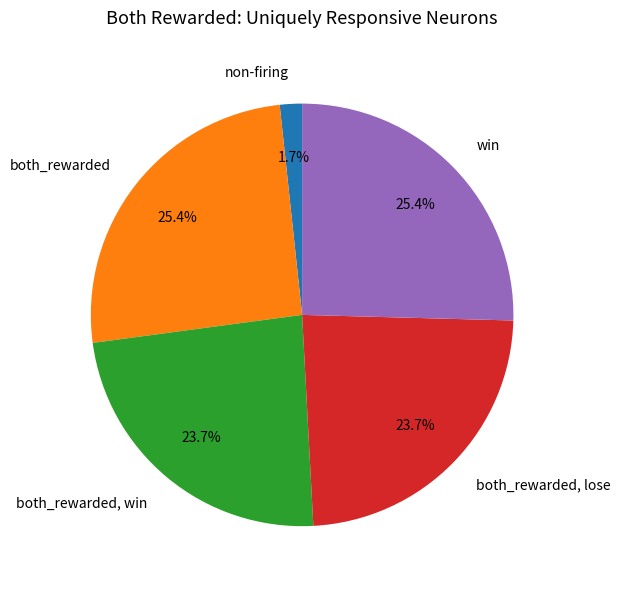

Combined, do both_rewarded, lose and win account for over 50%?

No